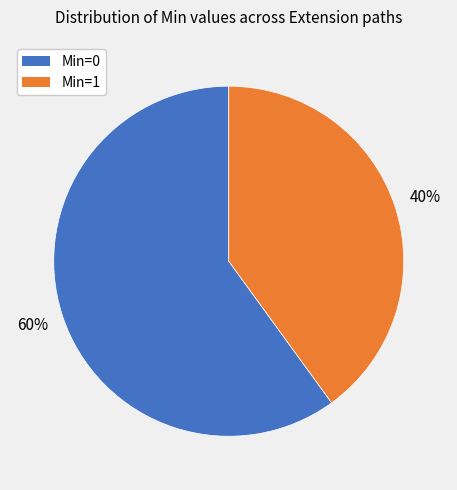

Is there a majority slice in this chart?

Yes